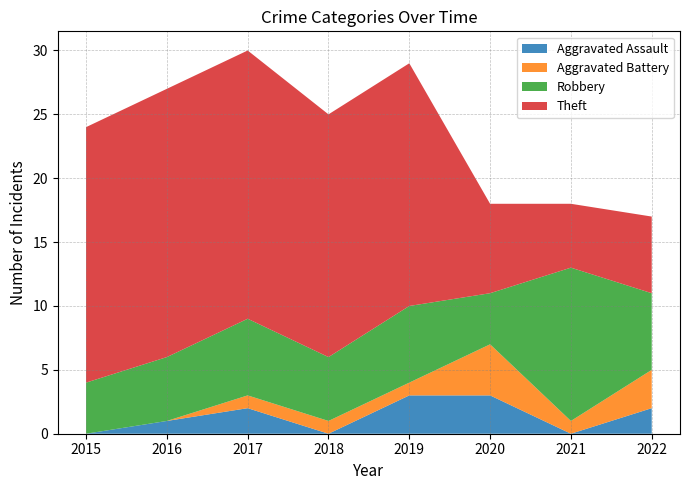

Reading right to left, what are all the values shown in this chart?

Aggravated Assault: 2022=2	2021=0	2020=3	2019=3	2018=0	2017=2	2016=1	2015=0
Aggravated Battery: 2022=3	2021=1	2020=4	2019=1	2018=1	2017=1	2016=0	2015=0
Robbery: 2022=6	2021=12	2020=4	2019=6	2018=5	2017=6	2016=5	2015=4
Theft: 2022=6	2021=5	2020=7	2019=19	2018=19	2017=21	2016=21	2015=20